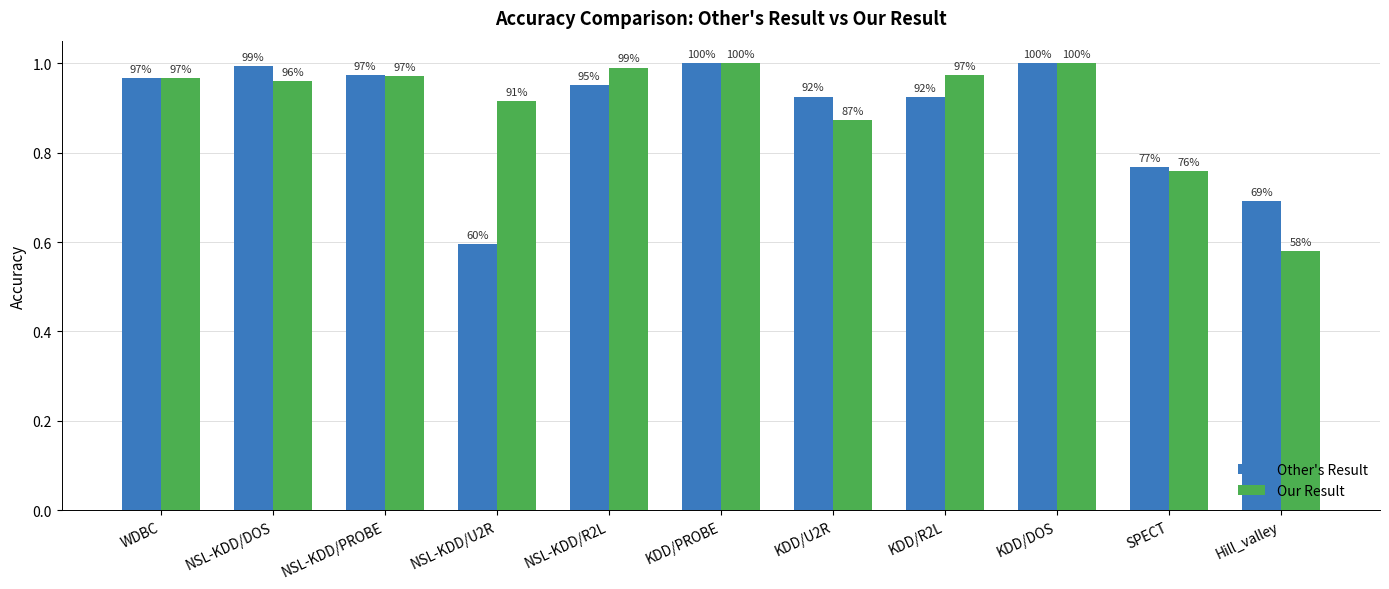

What is the maximum value for Our Result?

1.0